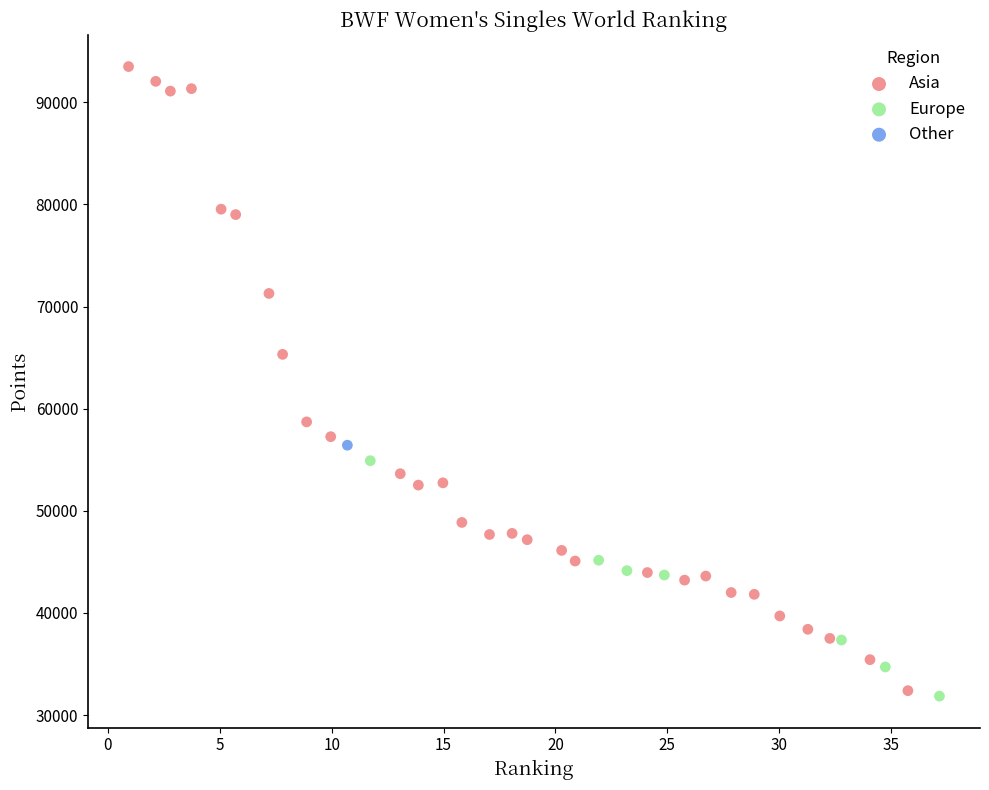

What are all the series names shown in the legend?

Asia, Europe, Other